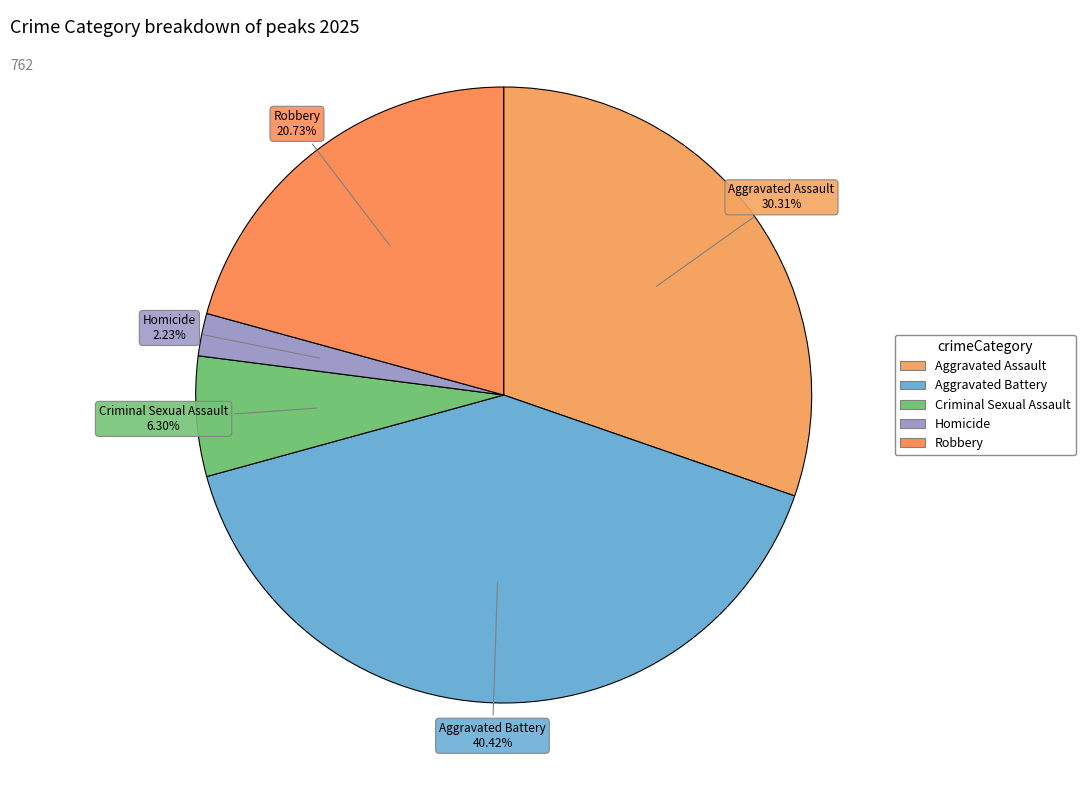

Combined, do Criminal Sexual Assault and Robbery account for over 50%?

No